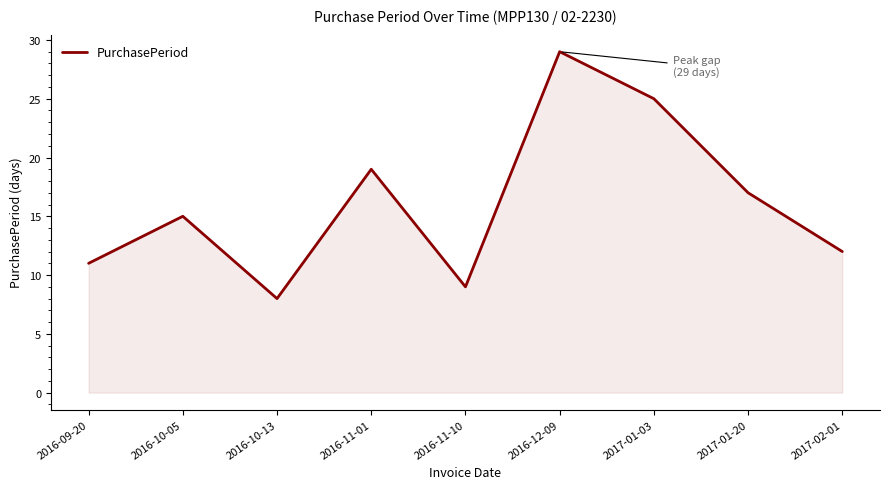

How many lines are shown in the chart?

1